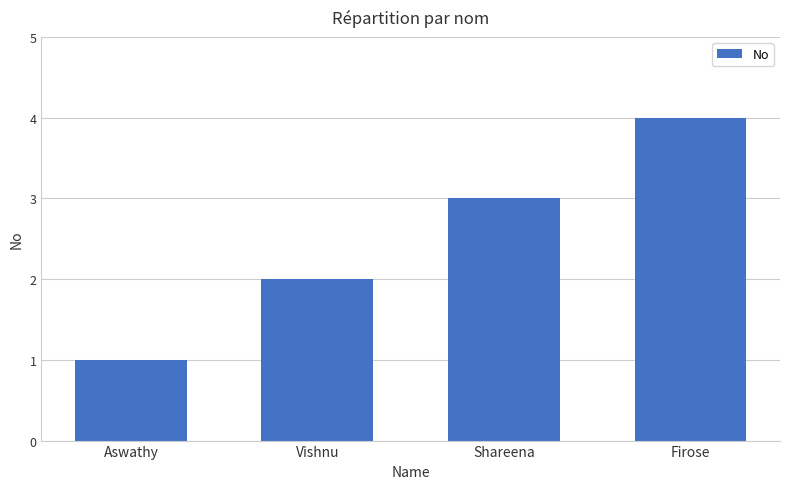

Reading left to right, extract all data points from this chart.

Aswathy=1	Vishnu=2	Shareena=3	Firose=4